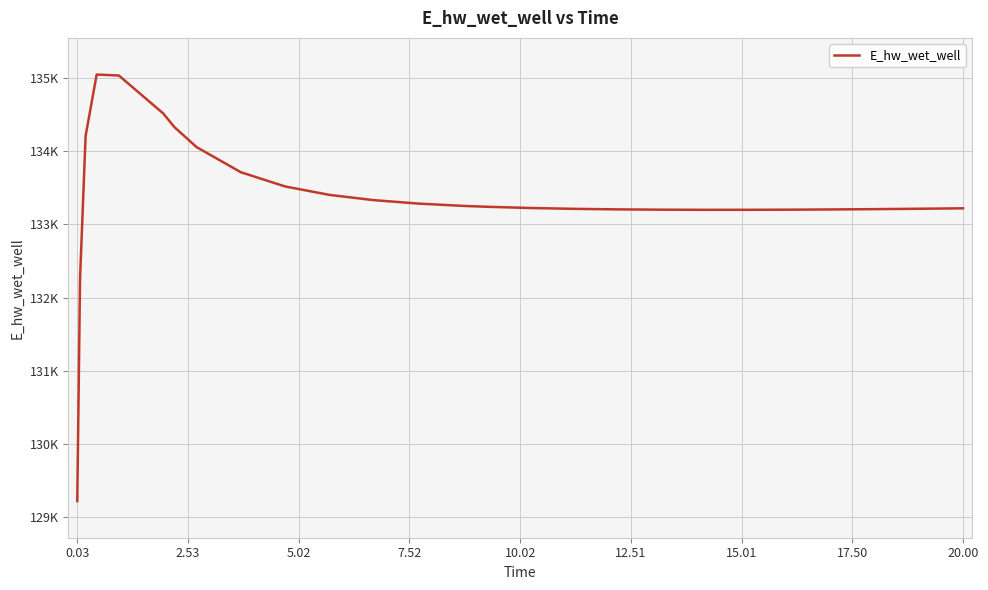

Is this an area chart (filled region under the line)?

No